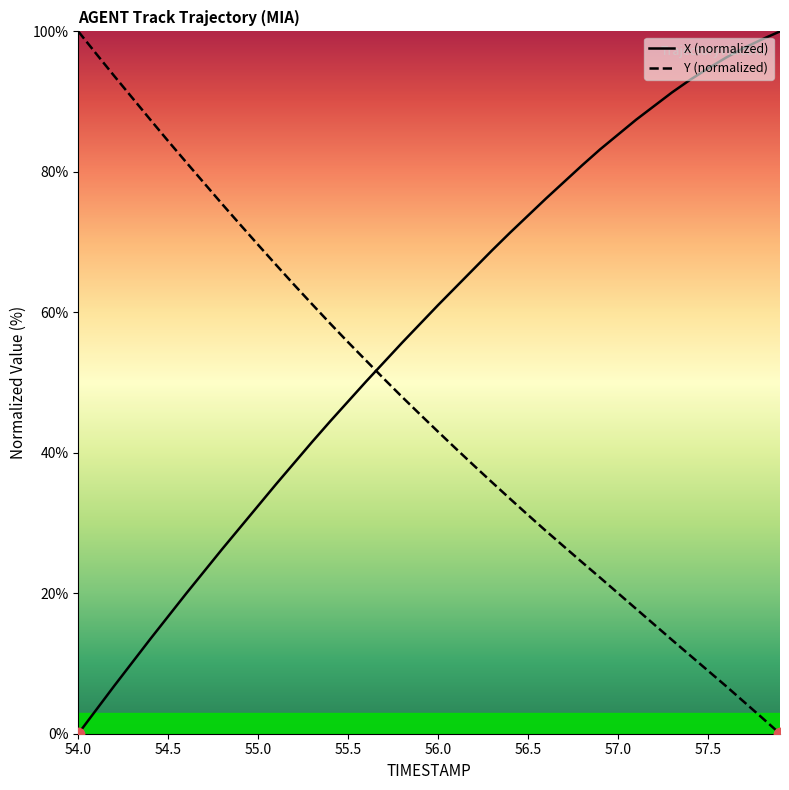

How many intersections are there between Y (normalized) and X (normalized)?

1